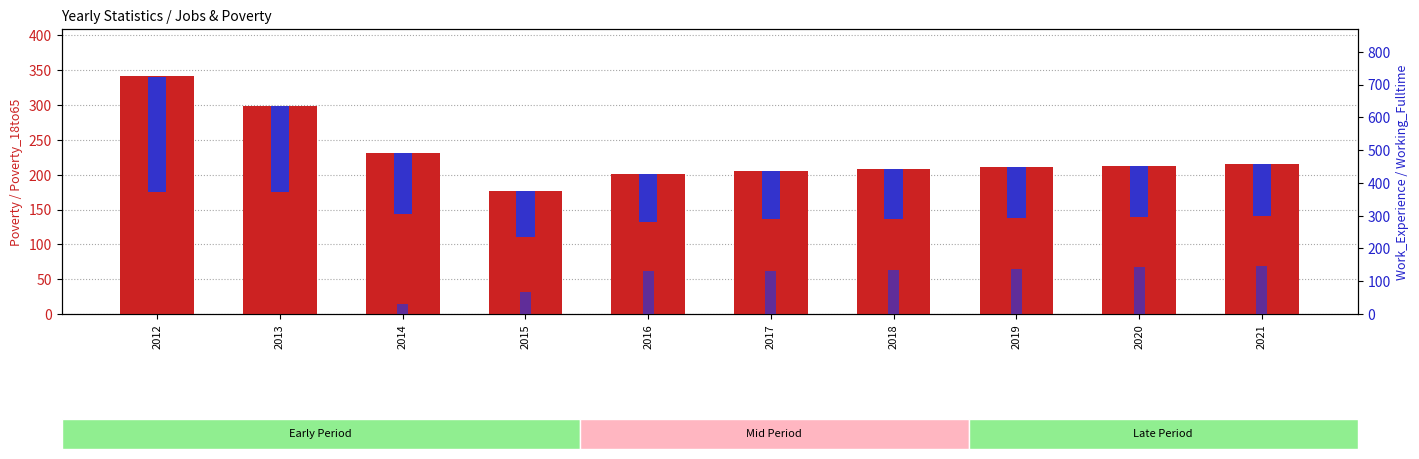

Is it true that Working_Fulltime equals 1 at 2012?

False